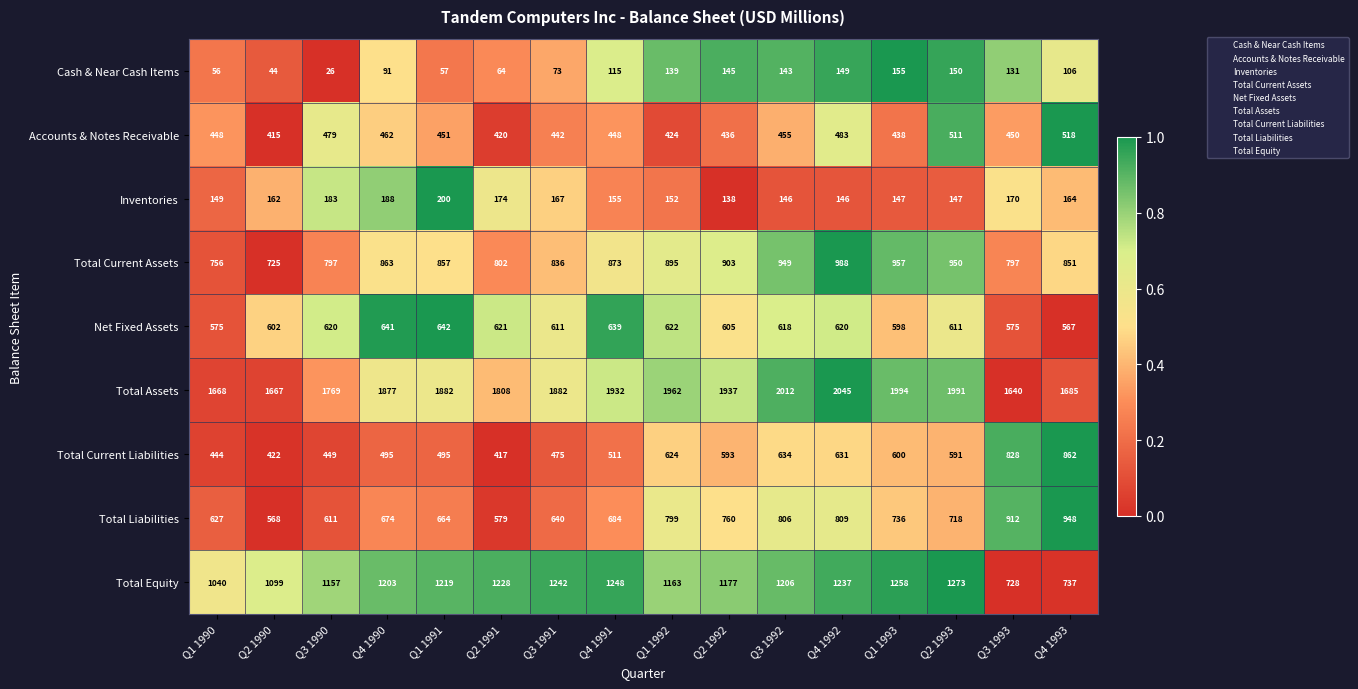

Count the number of categories in the chart.

16